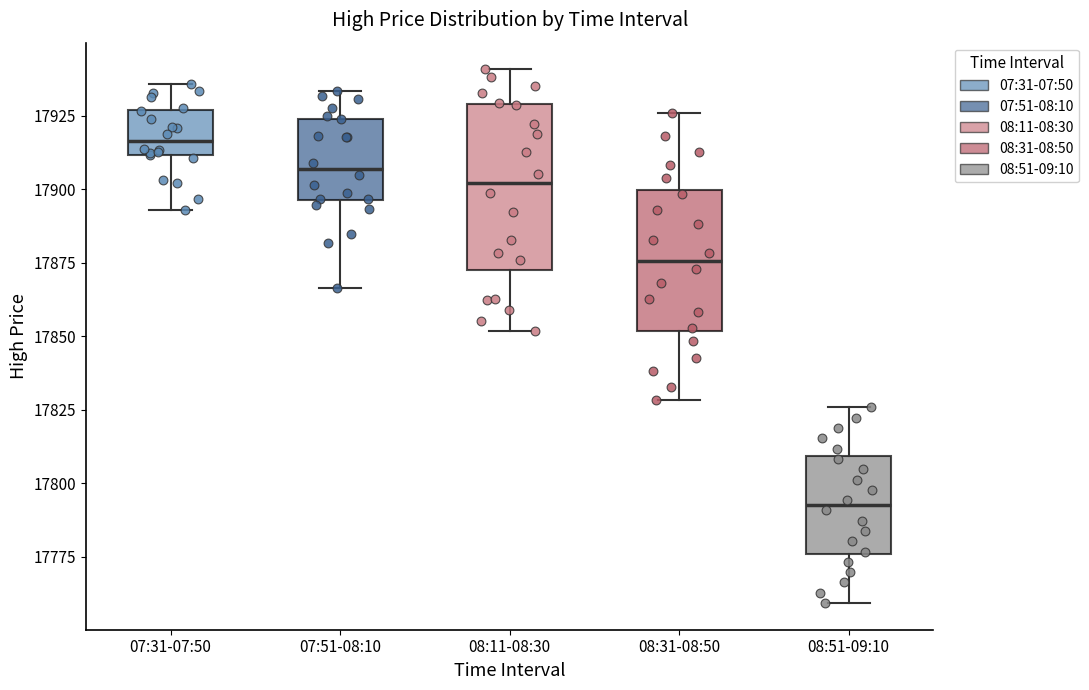

Where does the upper whisker of the box for 08:31-08:50 end on the y-axis? The values are not printed on the chart, so give them approximately, as read against the axis.

17925